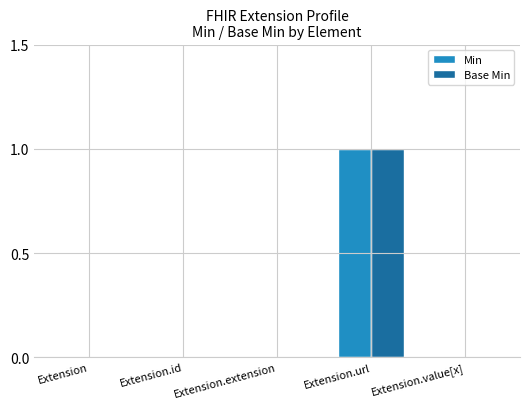

Is the value of Base Min at Extension.url greater than the value of Min at Extension.id?

Yes